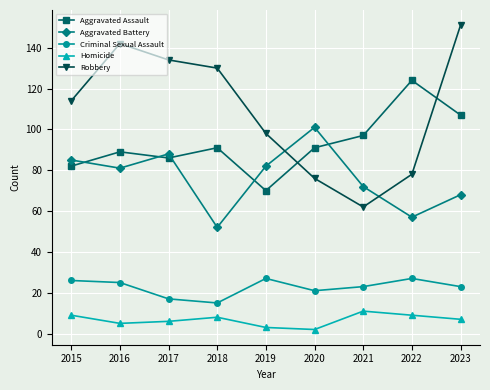

True or false: Criminal Sexual Assault and Robbery cross at least once.

False